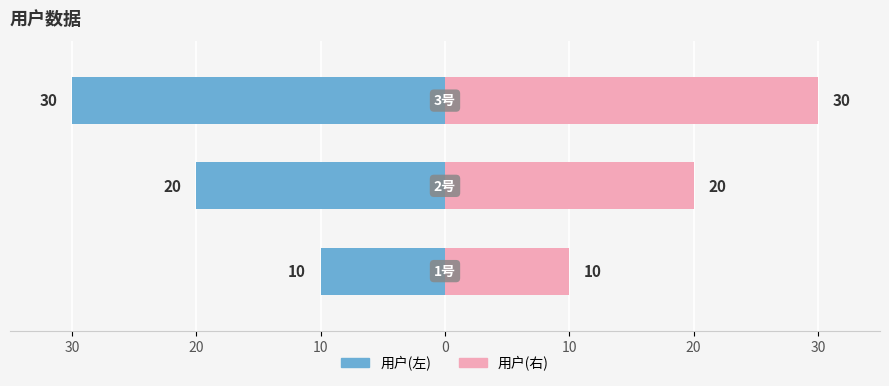

Reading right to left, extract all data points from this chart.

用户(左): -30	-20	-10
用户(右): 30	20	10